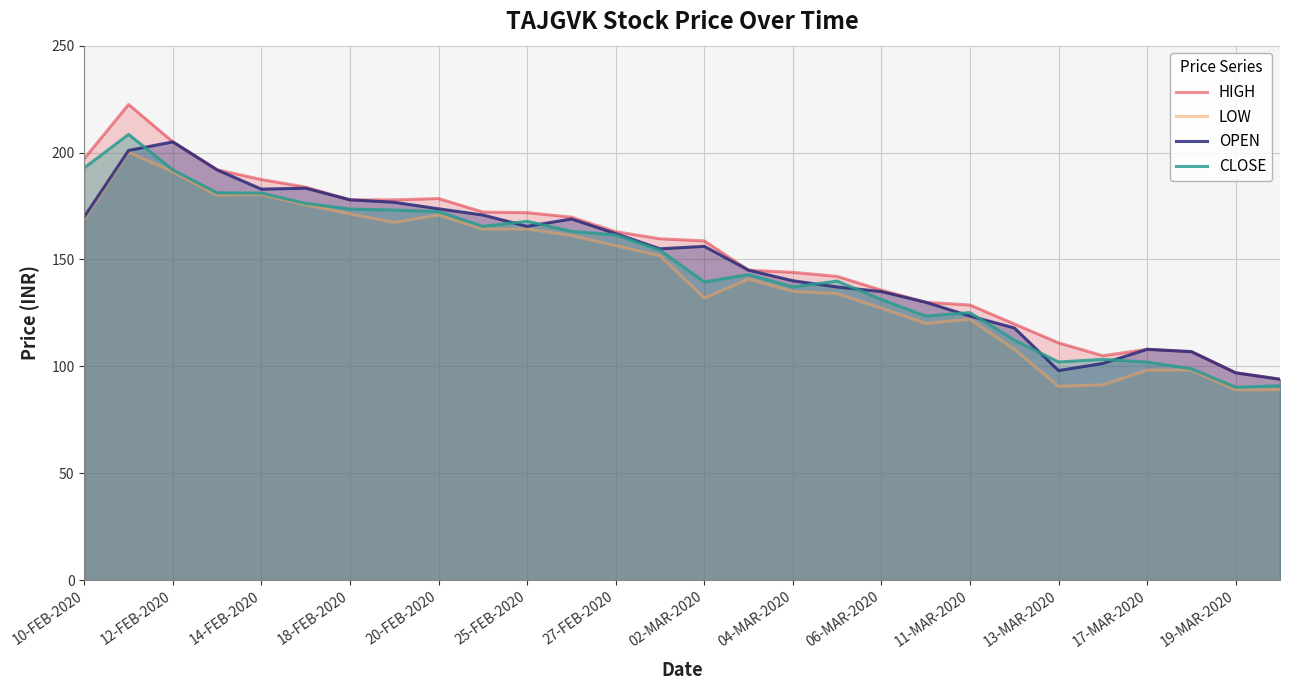

Rank the series by their average value, from highest to lowest.

HIGH, OPEN, CLOSE, LOW